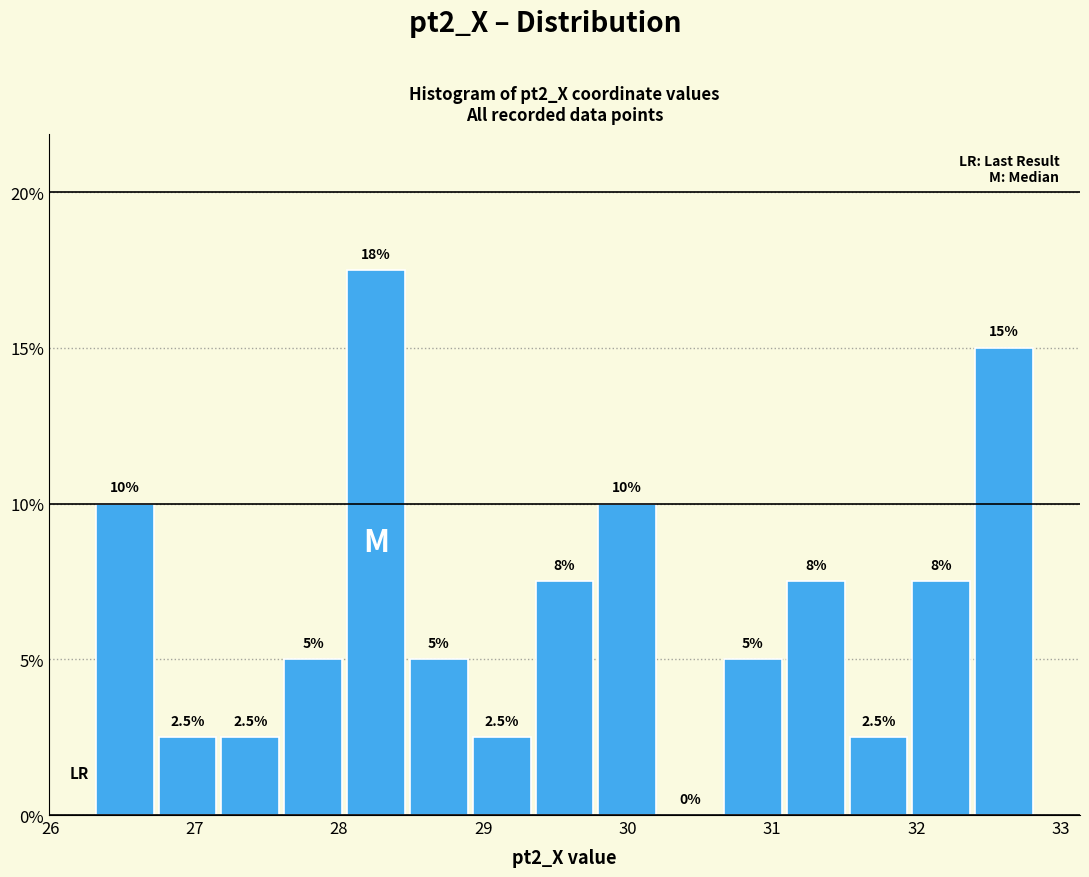

Which range on the x-axis has the tallest bar?

28.0 to 28.5